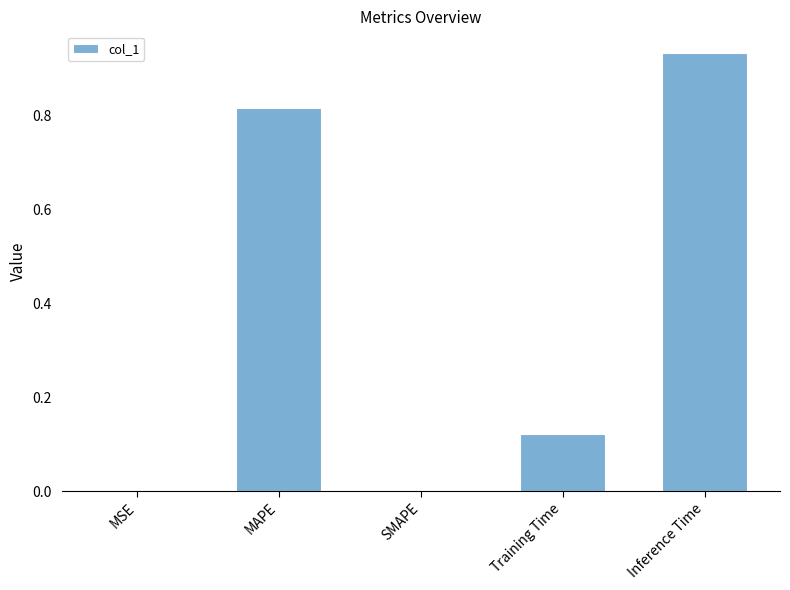

The chart shows a value of -0.6 at SMAPE. True or false?

False